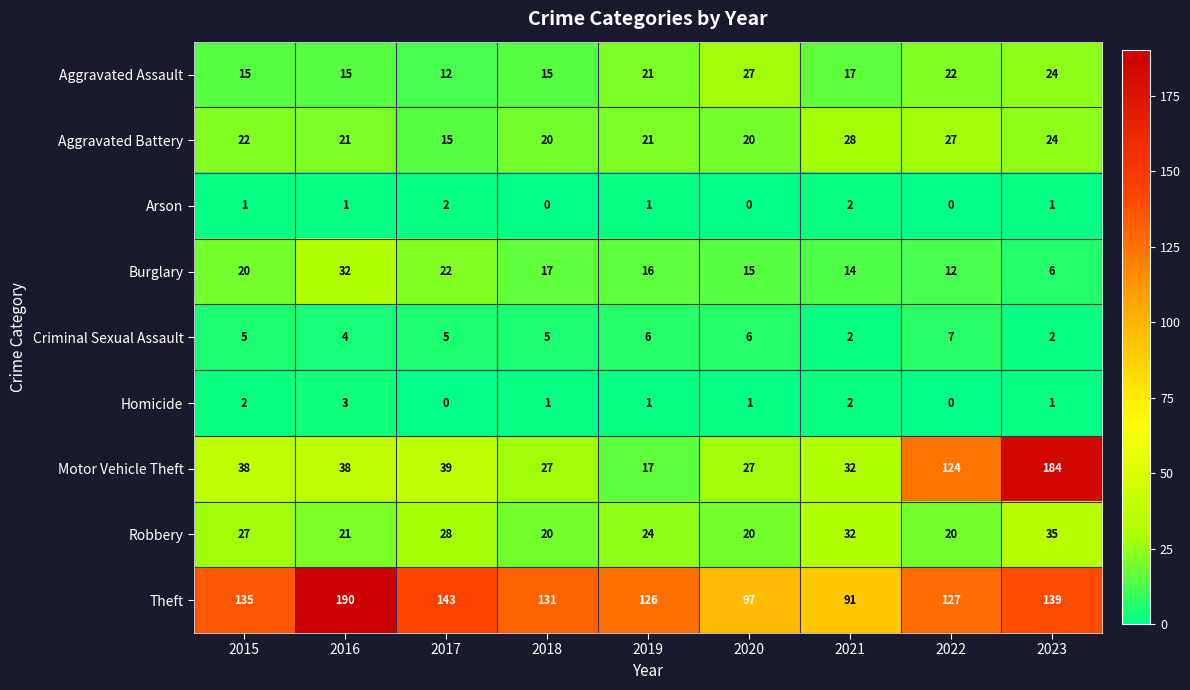

What is the total value across all series at 2021?

220